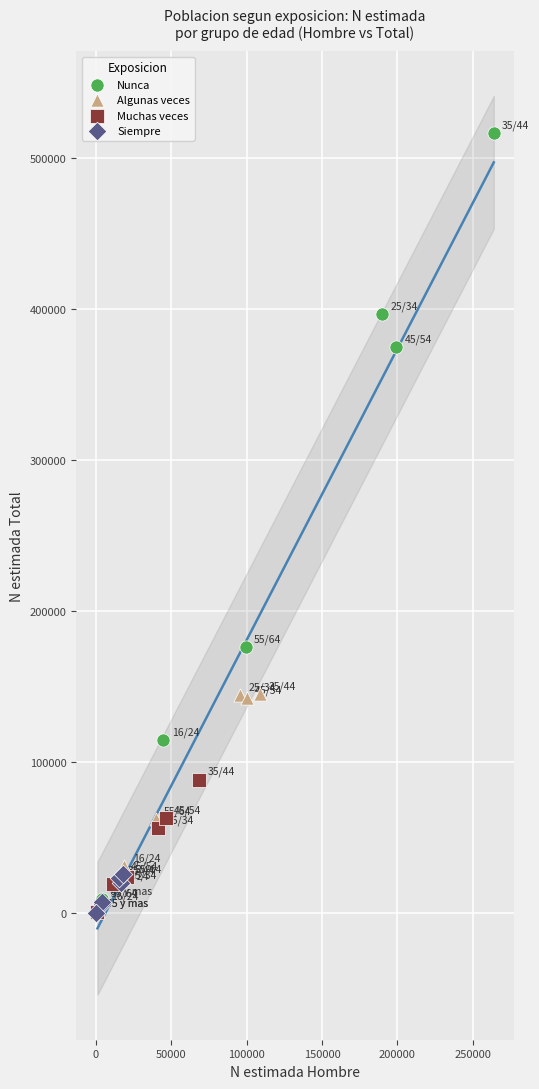

Which series has the widest spread of Y values?

Nunca